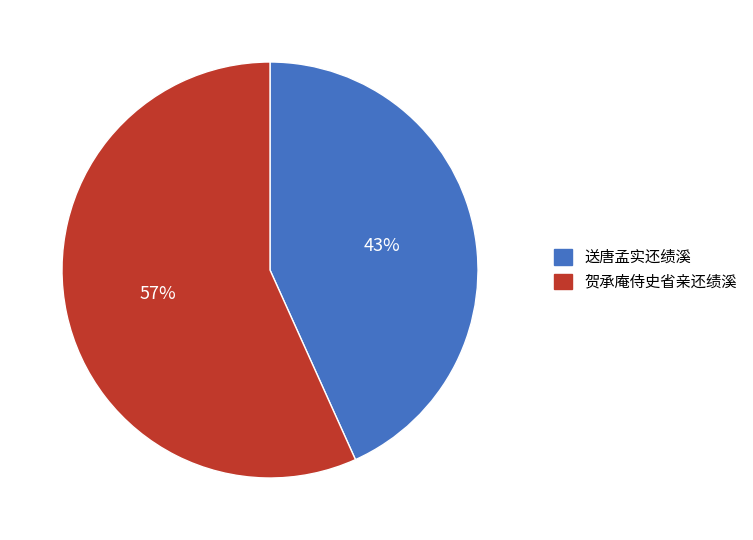

Is the sum of 送唐孟实还绩溪 and 贺承庵侍史省亲还绩溪 greater than half?

Yes